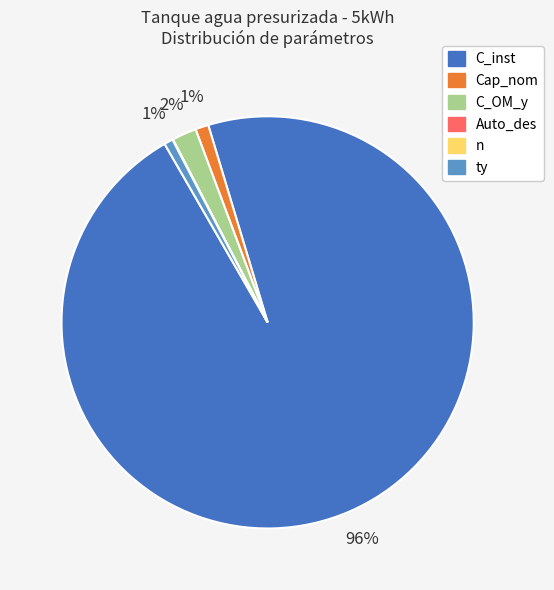

Is it true that C_OM_y is 7% of the pie?

False